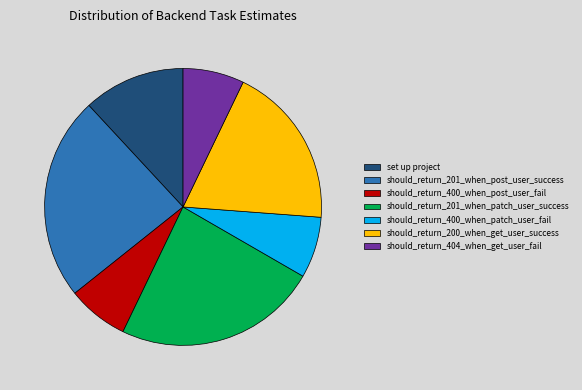

Does any single category account for the majority?

No